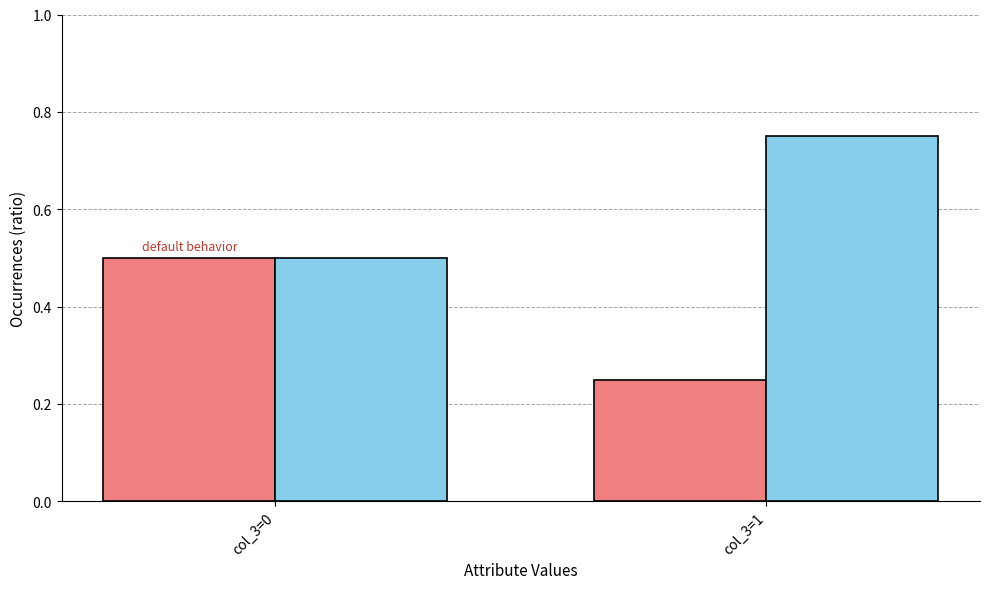

What is the total value across all series at col_3=0?

1.0